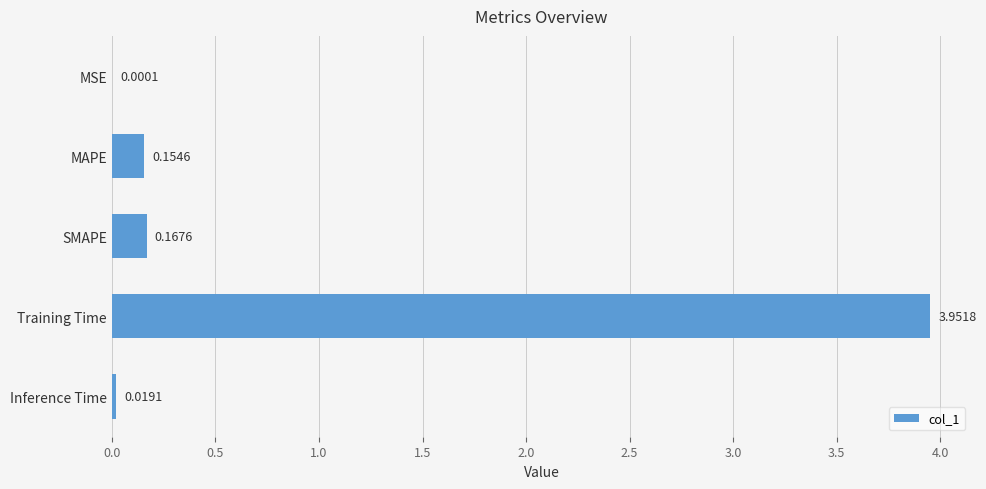

Between SMAPE and Inference Time, which is larger?

SMAPE